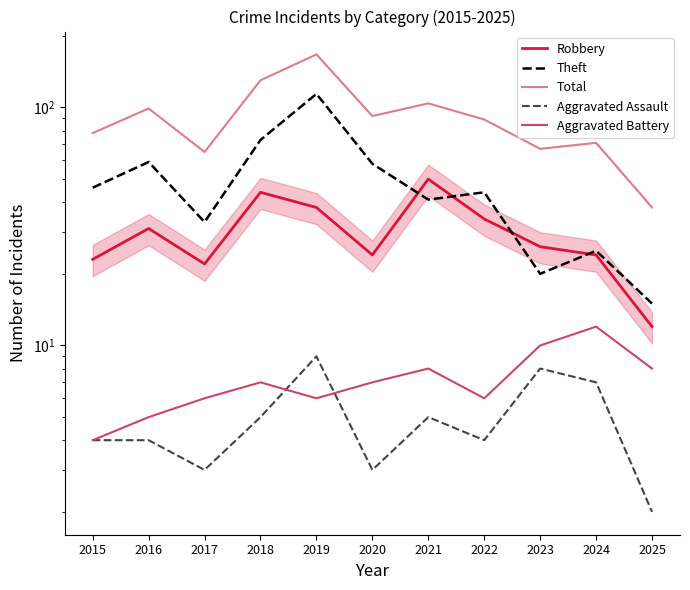

Reading right to left, what are all the values shown in this chart?

Robbery: 12	24	26	34	50	24	38	44	22	31	23
Theft: 15	25	20	44	41	58	114	73	33	59	46
Total: 38	71	67	89	104	92	167	130	65	99	78
Aggravated Assault: 2	7	8	4	5	3	9	5	3	4	4
Aggravated Battery: 8	12	10	6	8	7	6	7	6	5	4